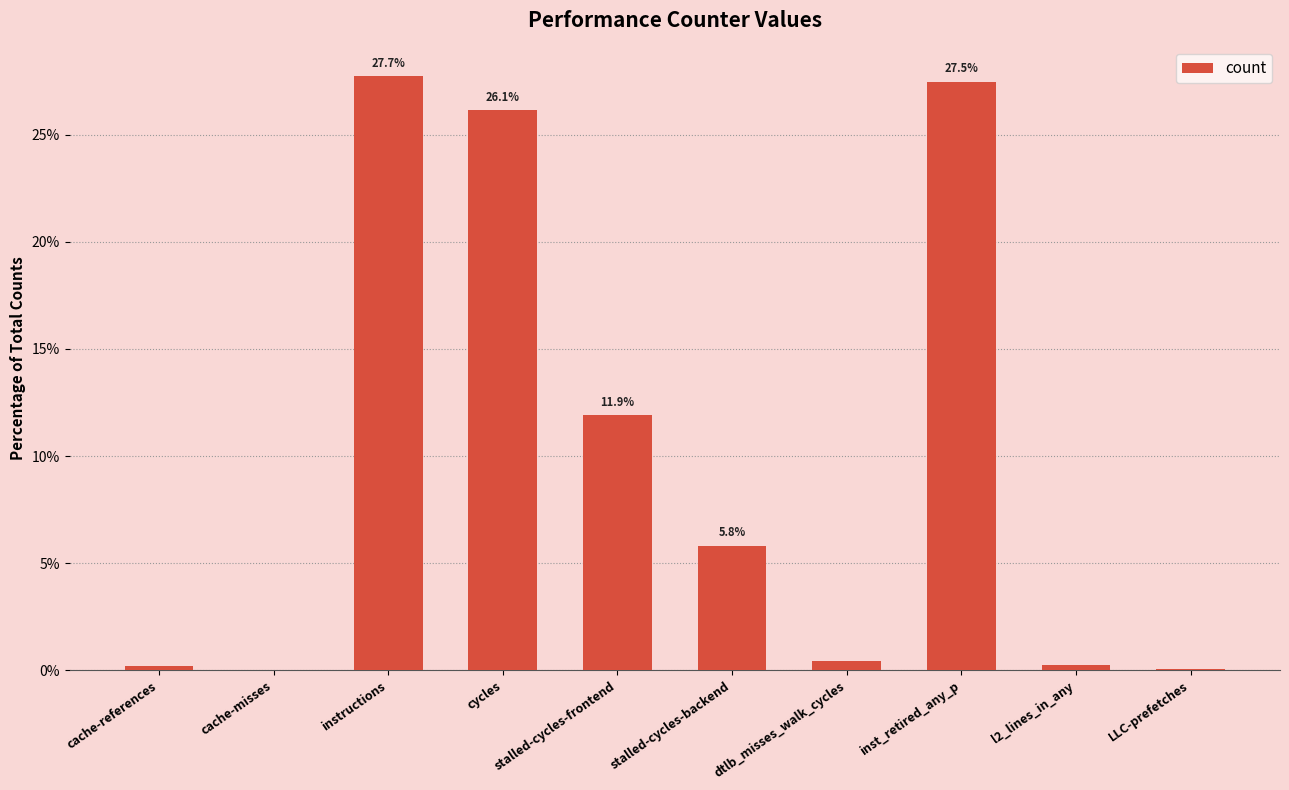

True or false: the data shows 39.6 at instructions.

False